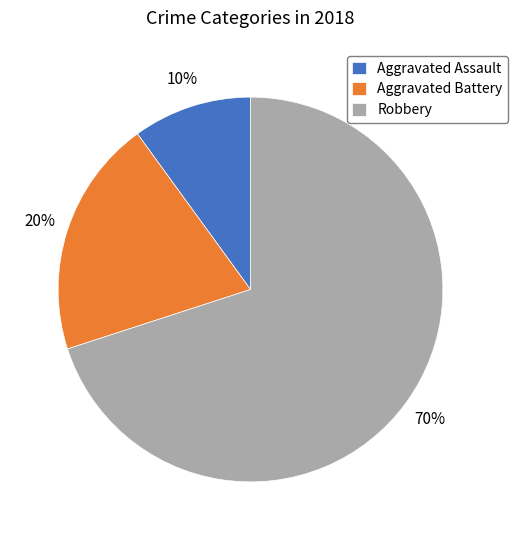

Do Robbery and Aggravated Assault together represent more than half of the pie?

Yes